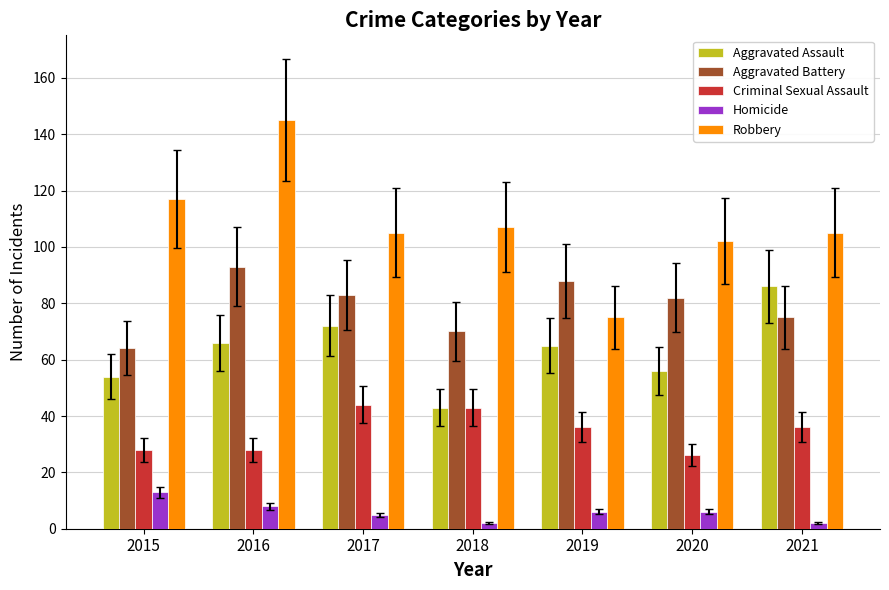

Which series has the largest total across all categories?

Robbery